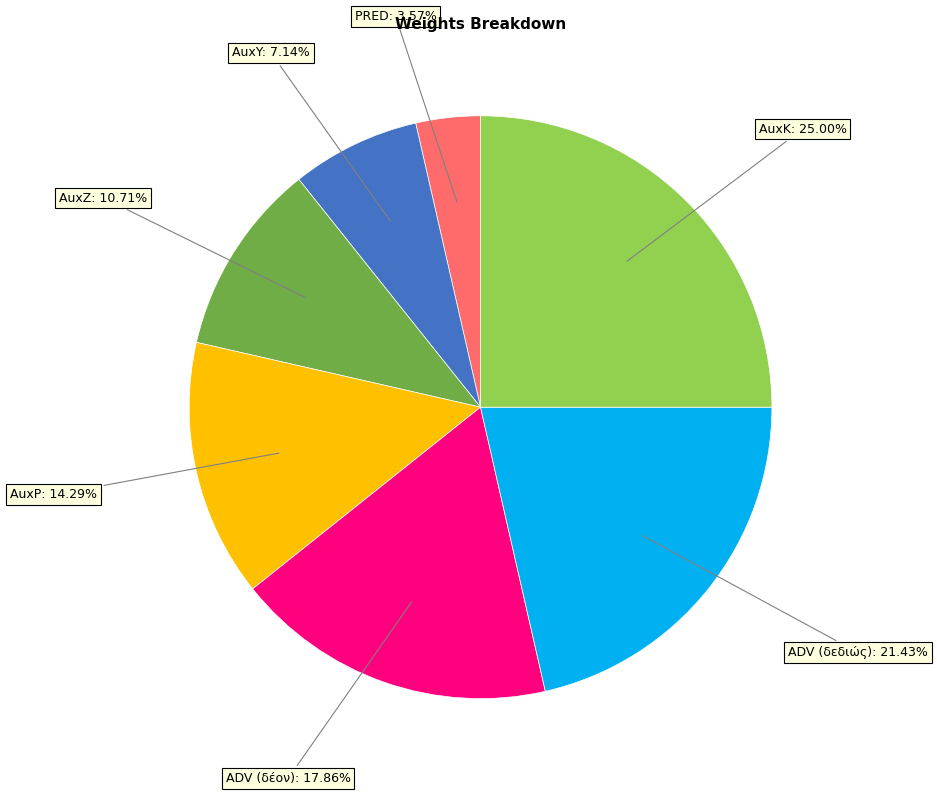

Is there a majority slice in this chart?

No